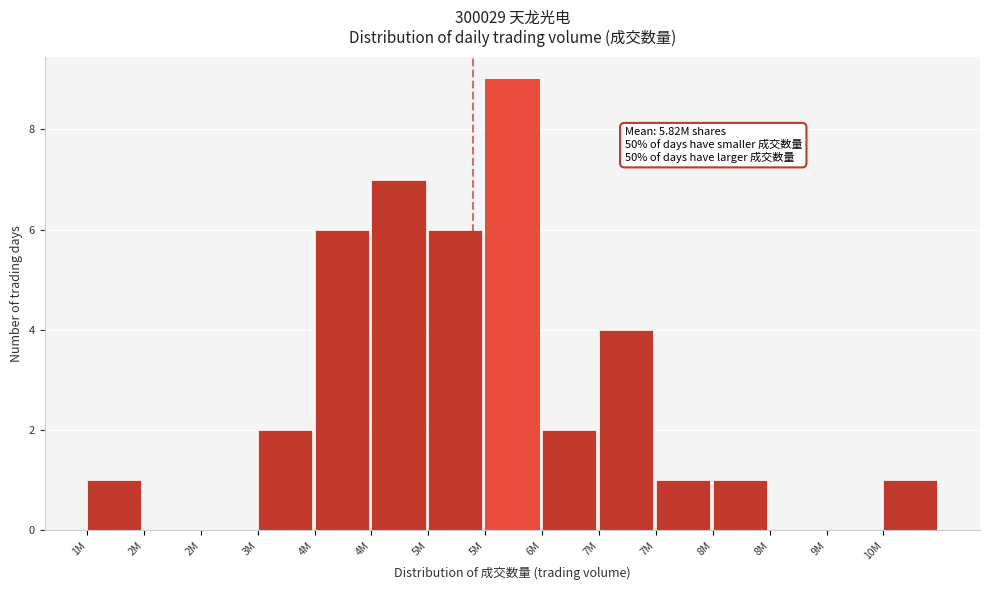

How many categories are shown in the chart?

15